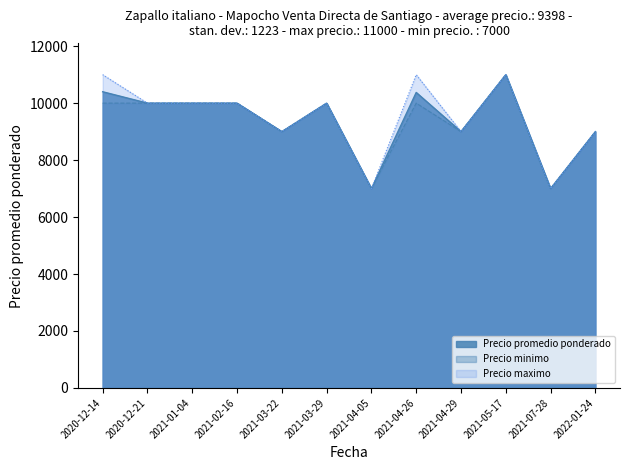

How many data points in Precio promedio ponderado are above 10000?

3